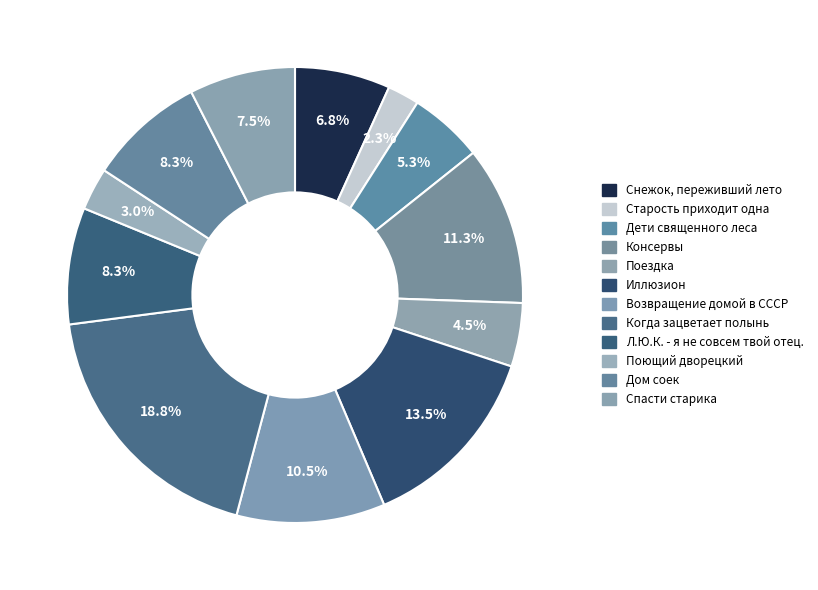

How many slices are in this pie chart?

12